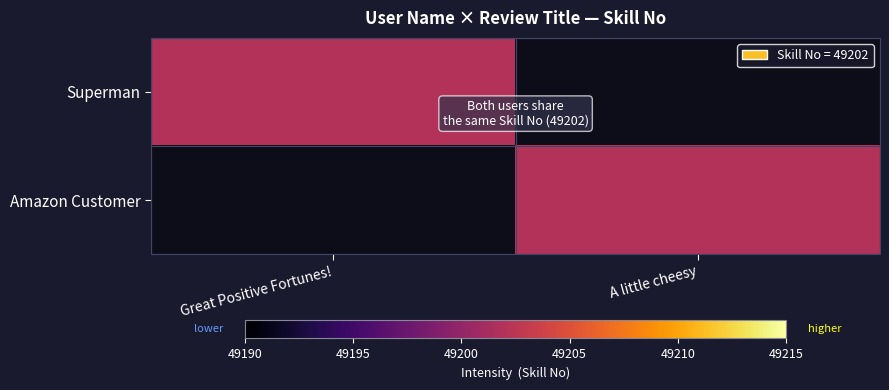

At A little cheesy, list the series in order from largest to smallest.

Amazon Customer, Superman